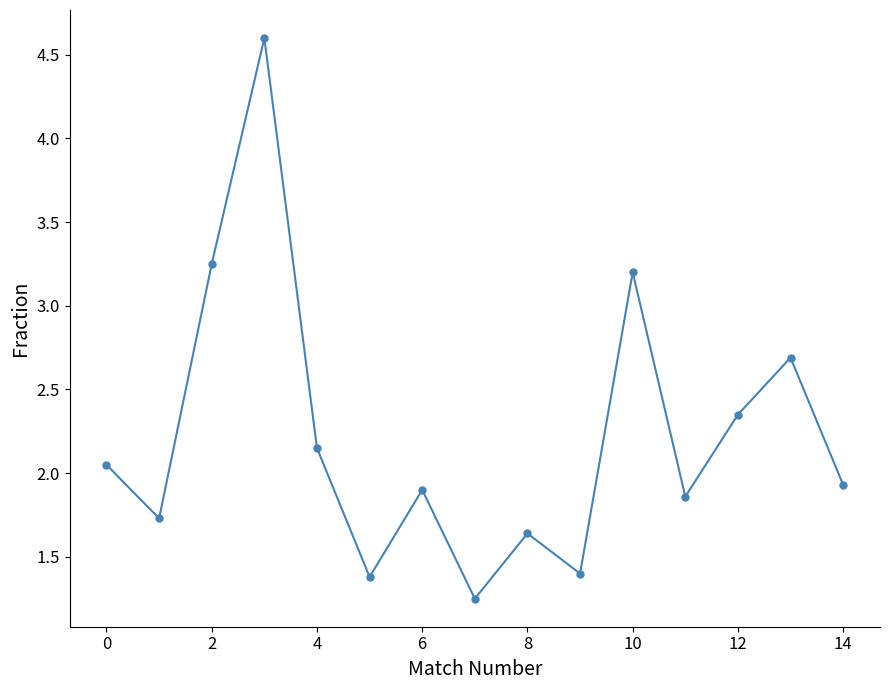

How many interior local peaks (higher than both neighbors) does the data have?

5